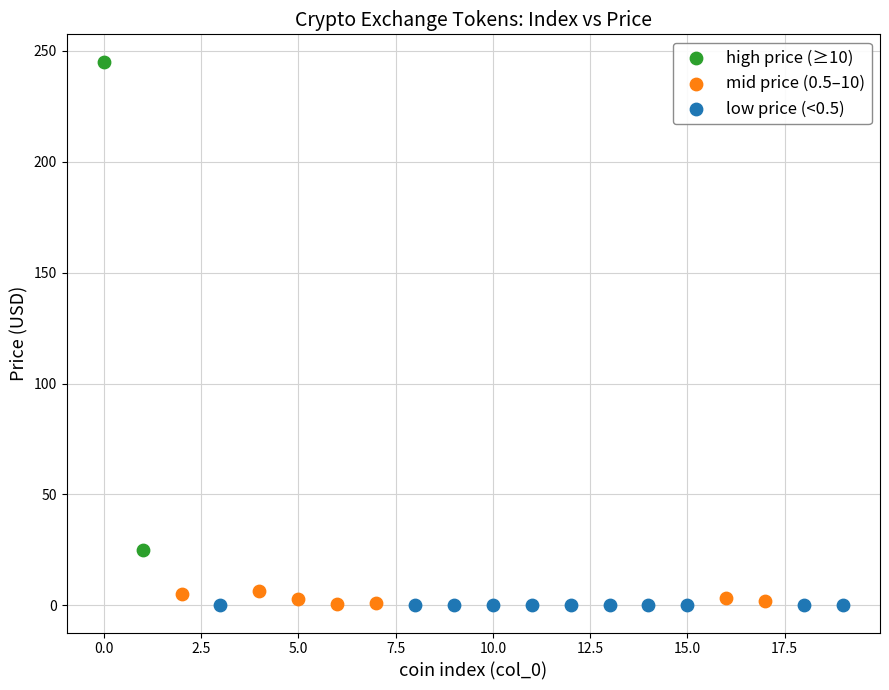

Which series has the largest Y range (max minus min)?

high price (≥10)